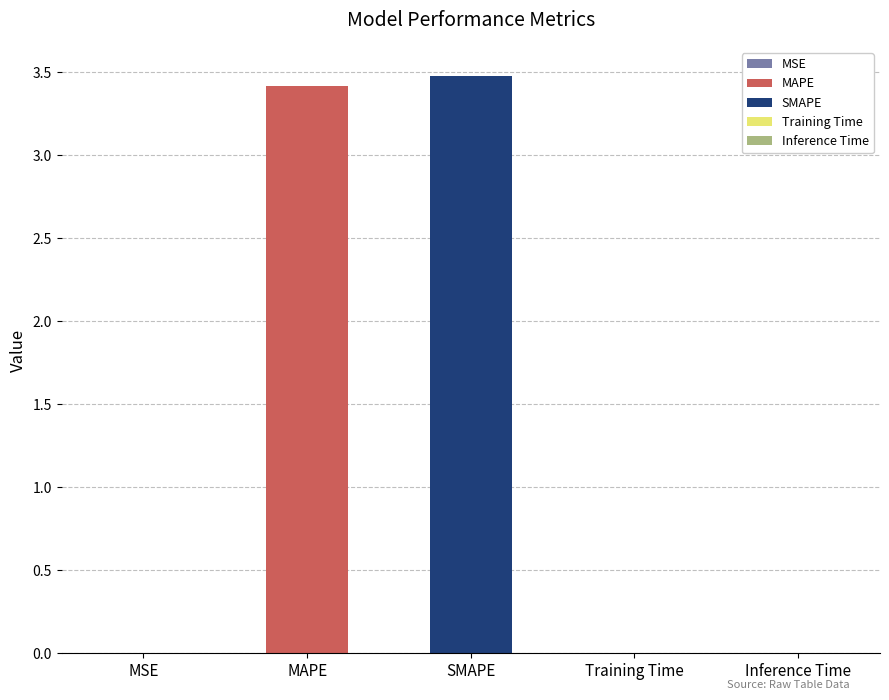

Reading left to right, list all the values displayed in this chart.

MSE=0.0	MAPE=3.4	SMAPE=3.5	Training Time=0.0	Inference Time=0.0